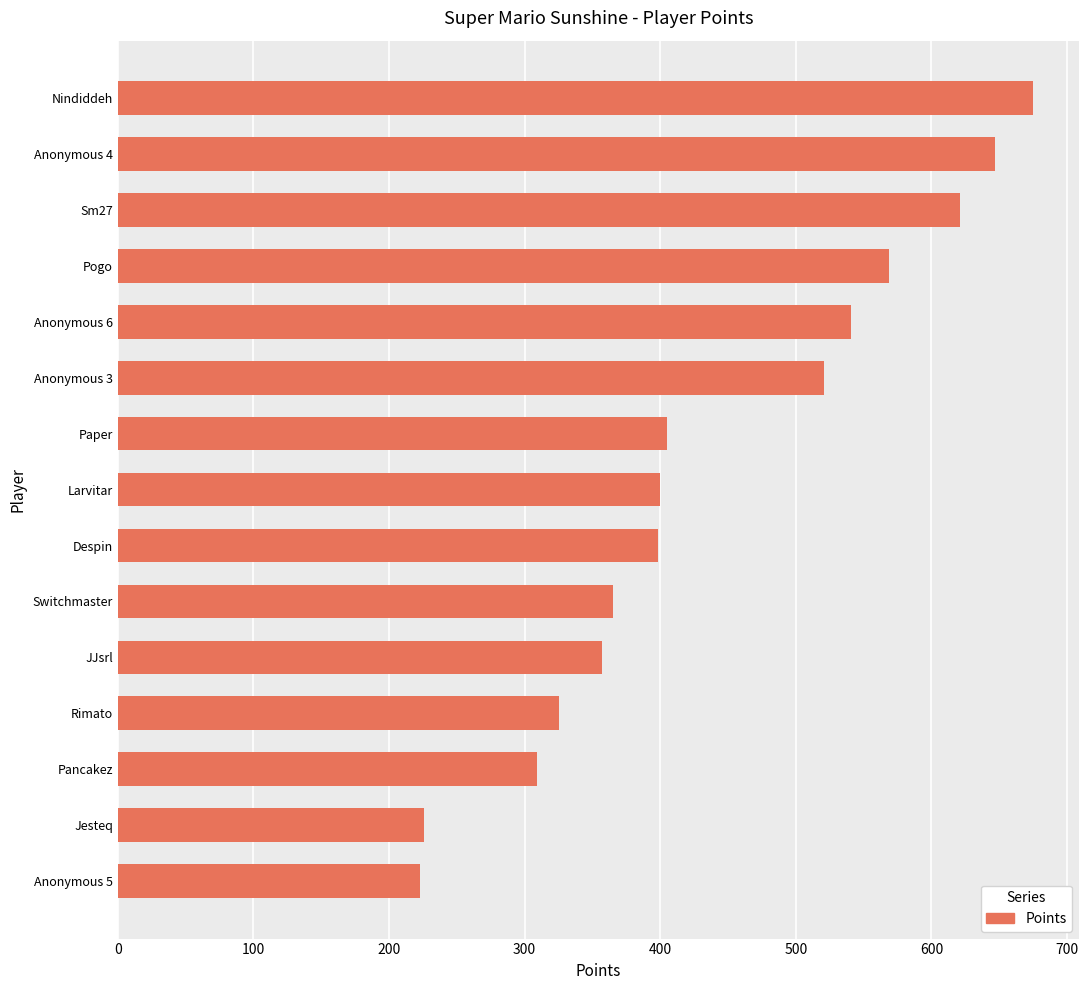

Is it true that the value at Anonymous 6 is 740?

False